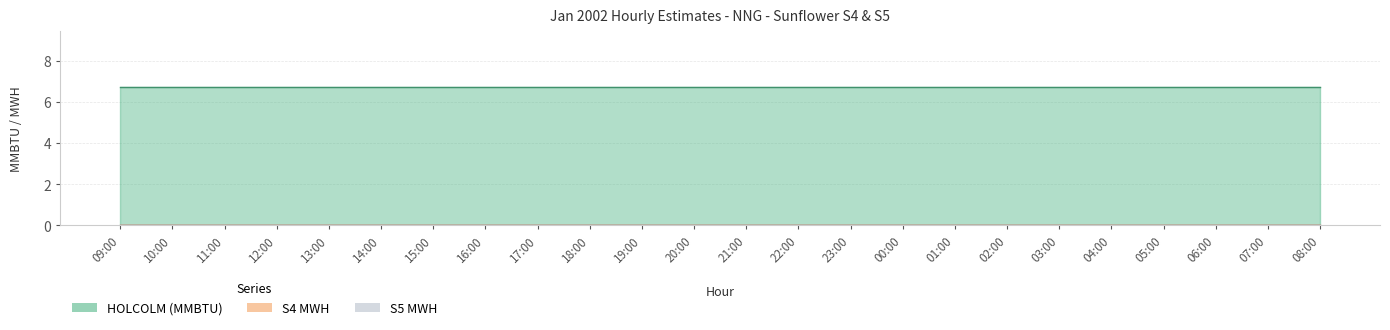

True or false: S4 MWH has a value of 0.0 at 09:00.

True